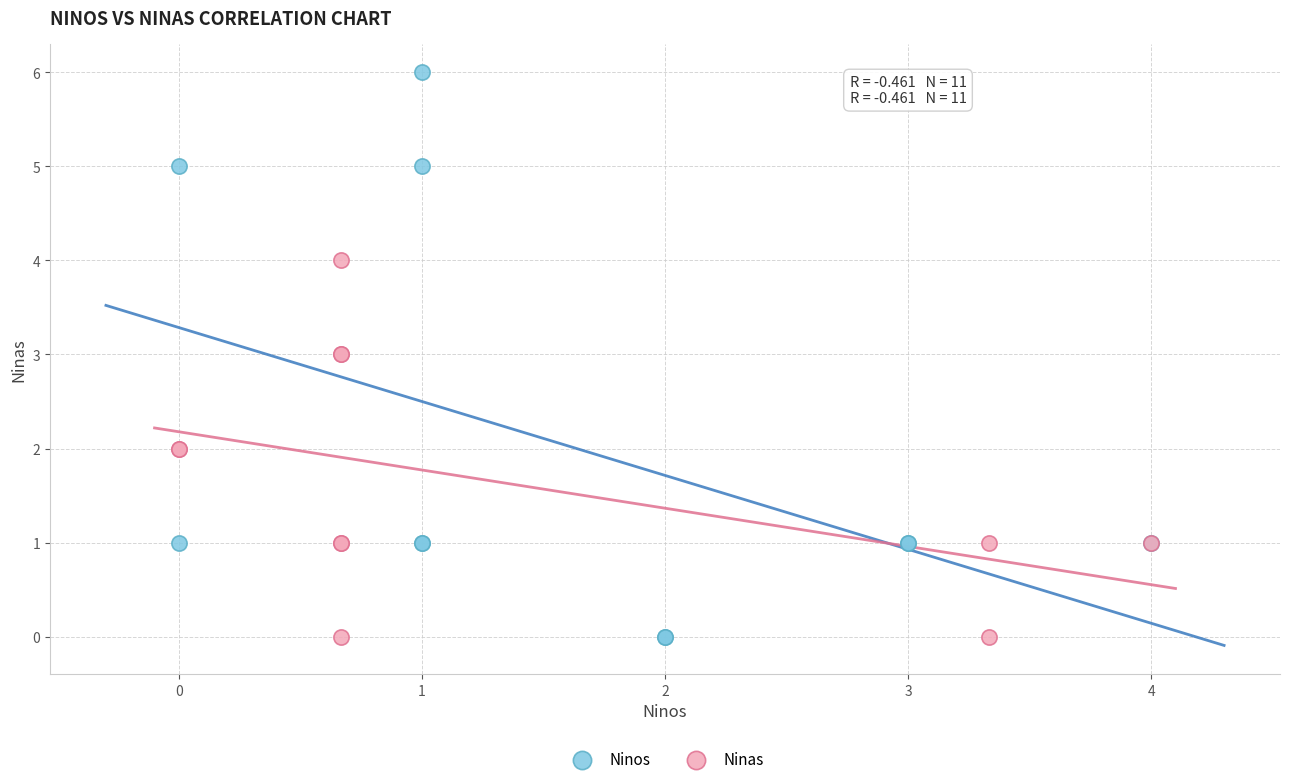

Which series contains the highest Y value?

Ninos